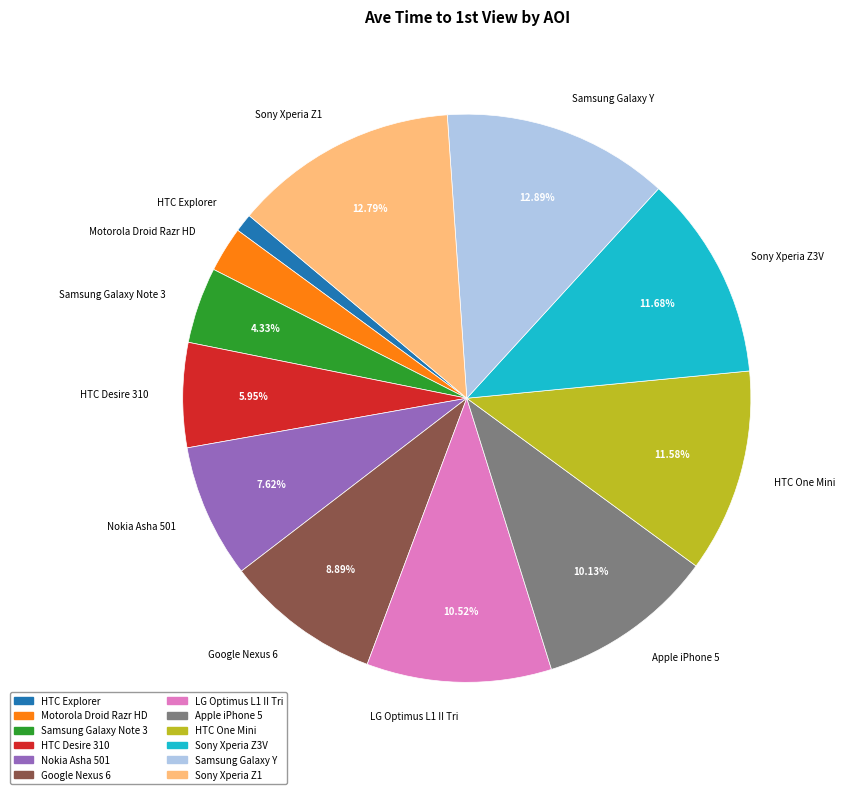

To the nearest percent, what portion does Sony Xperia Z1 represent?

13%